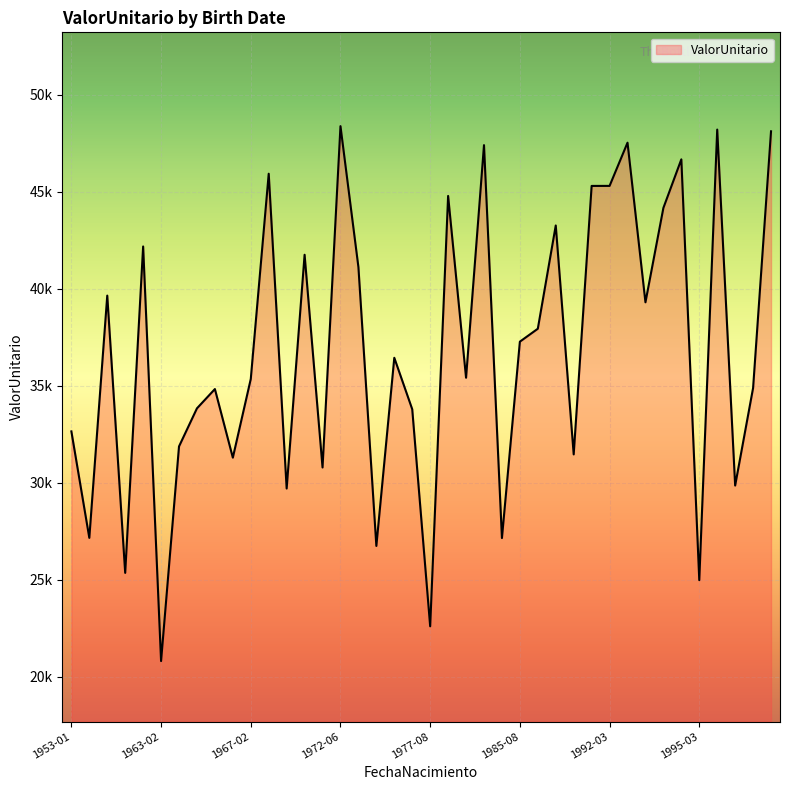

What is the maximum value shown in the chart?

48383.1